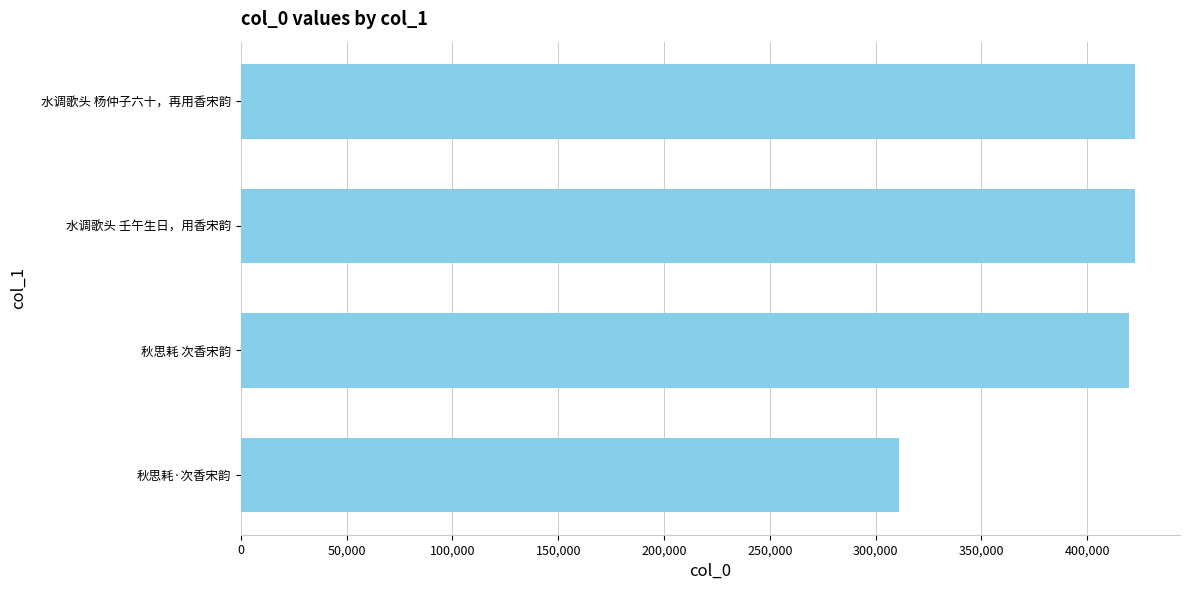

What is the change in value from 秋思耗·次香宋韵 to 秋思耗 次香宋韵?

+108931